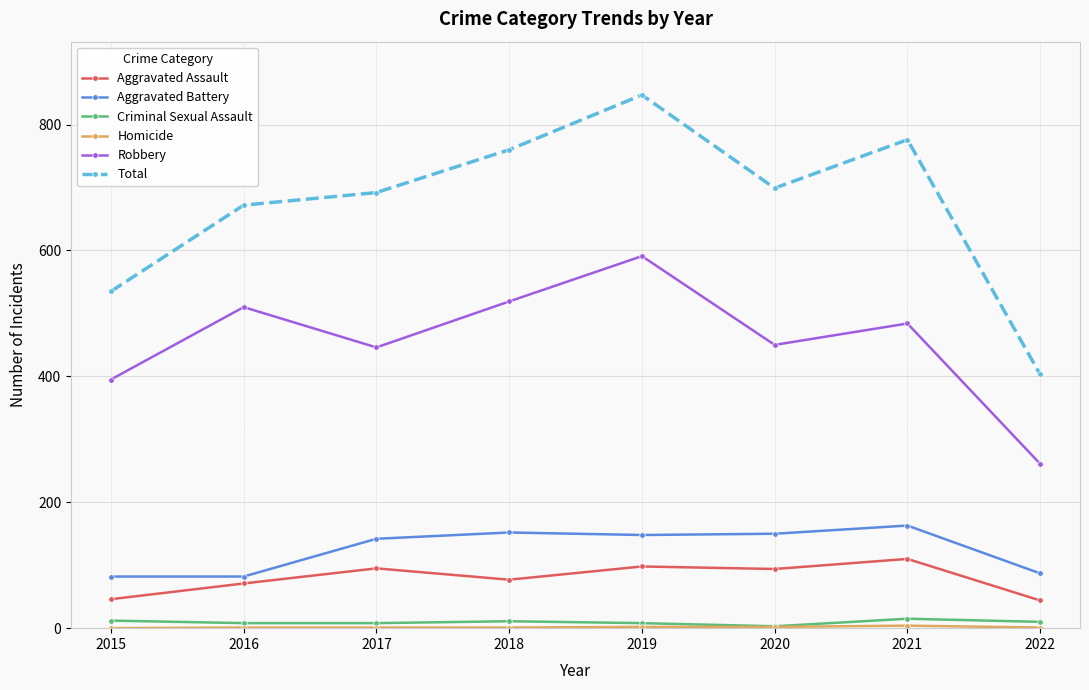

What is the lowest value of the Total series?

403